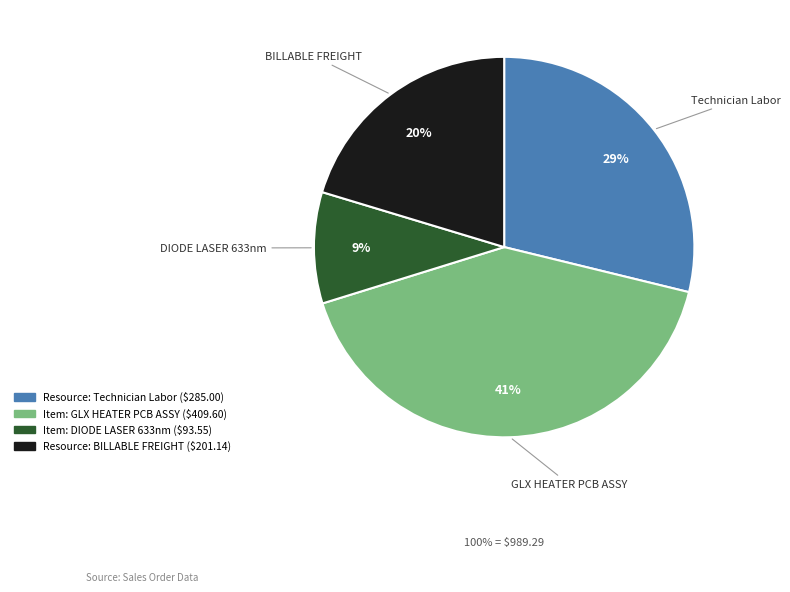

To the nearest percent, what is the difference between the largest and smallest slice percentages?

32%